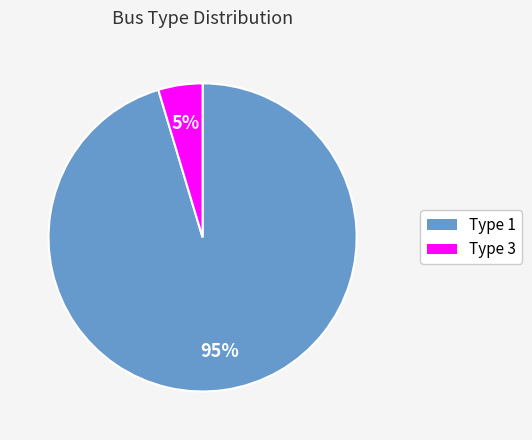

Rank the categories by value from highest to lowest.

Type 1, Type 3